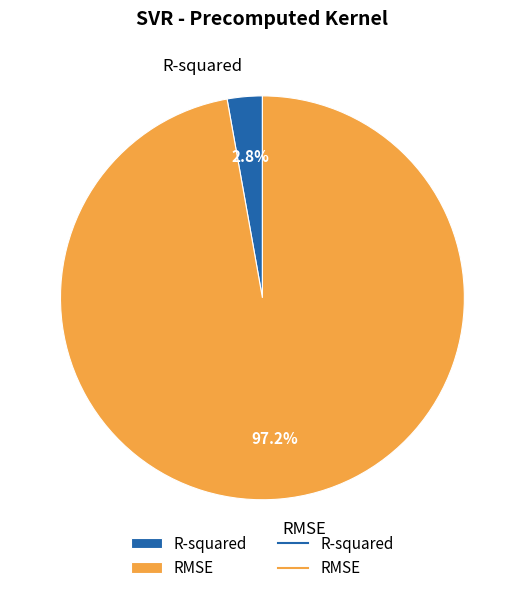

Which slice is the smallest?

R-squared